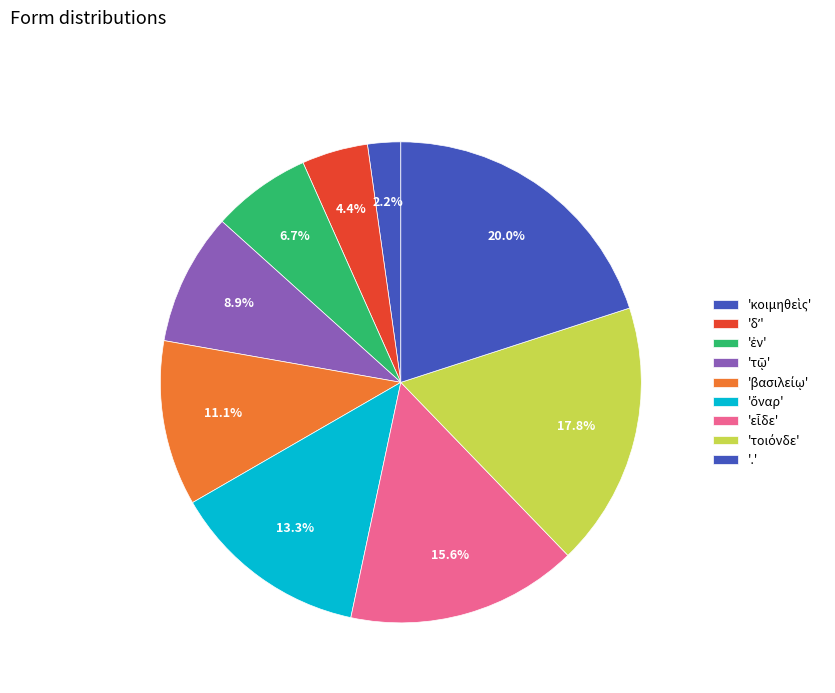

How many segments does this pie chart have?

9